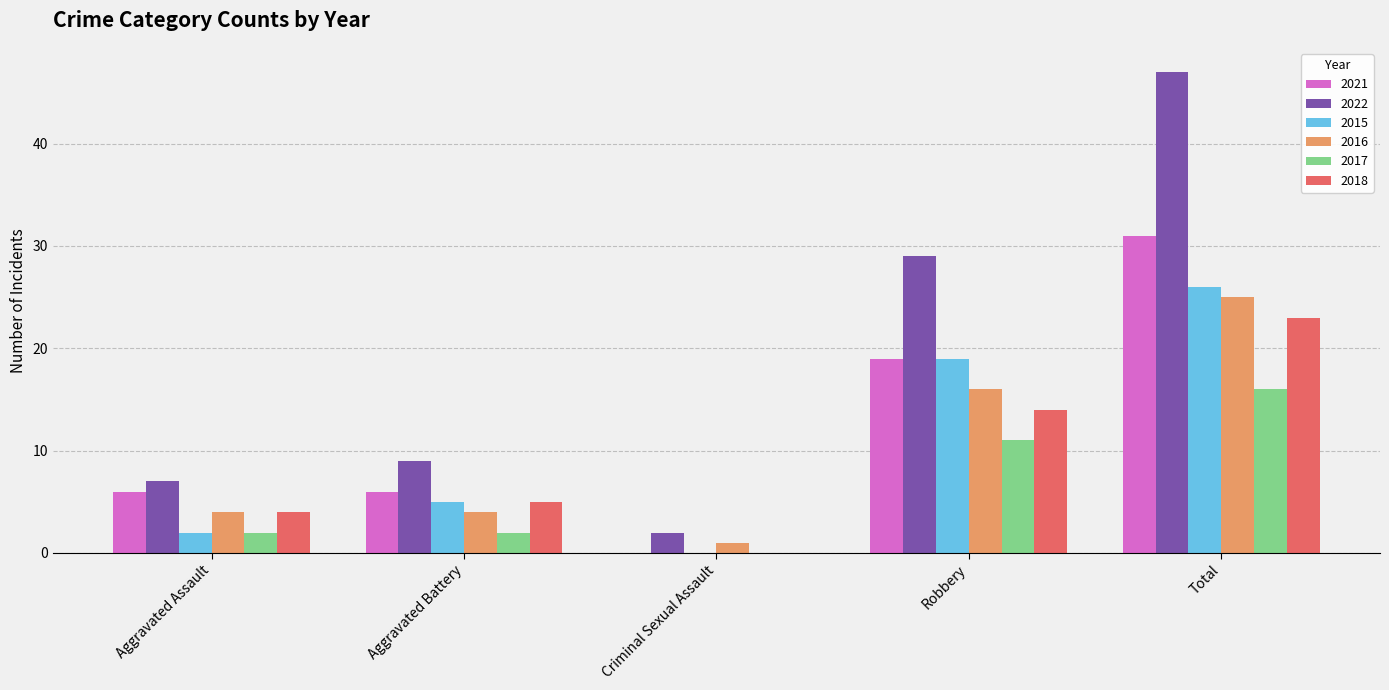

Reading right to left, transcribe all the data shown in this chart.

2021: Total=31	Robbery=19	Criminal Sexual Assault=0	Aggravated Battery=6	Aggravated Assault=6
2022: Total=47	Robbery=29	Criminal Sexual Assault=2	Aggravated Battery=9	Aggravated Assault=7
2015: Total=26	Robbery=19	Criminal Sexual Assault=0	Aggravated Battery=5	Aggravated Assault=2
2016: Total=25	Robbery=16	Criminal Sexual Assault=1	Aggravated Battery=4	Aggravated Assault=4
2017: Total=16	Robbery=11	Criminal Sexual Assault=0	Aggravated Battery=2	Aggravated Assault=2
2018: Total=23	Robbery=14	Criminal Sexual Assault=0	Aggravated Battery=5	Aggravated Assault=4